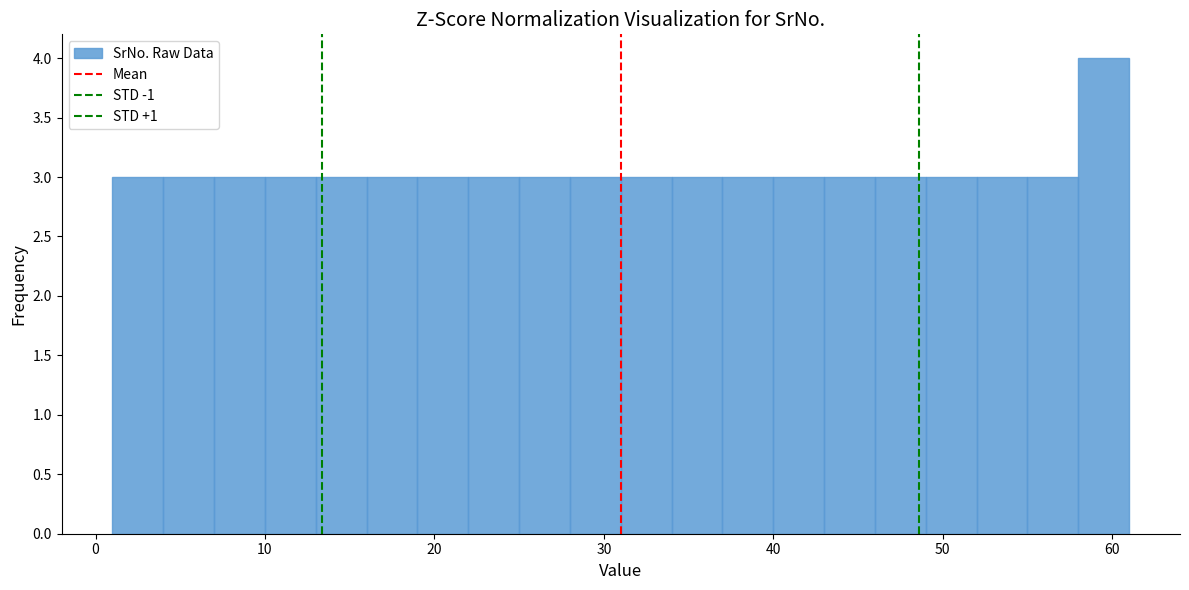

Read against the x-axis, roughly where is the centre of the tallest bar?

60